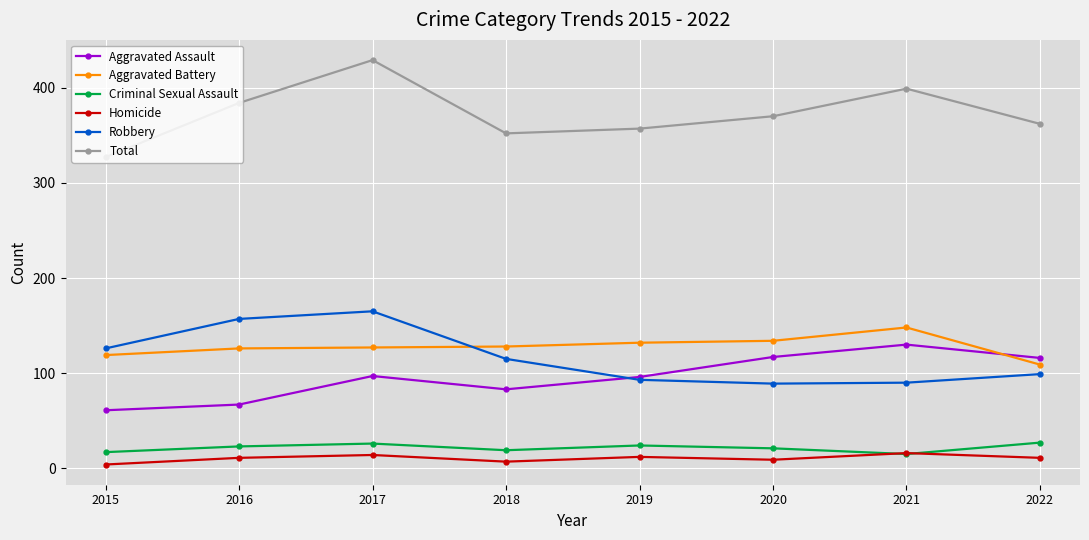

At which category is the sum across all series the highest?

2017